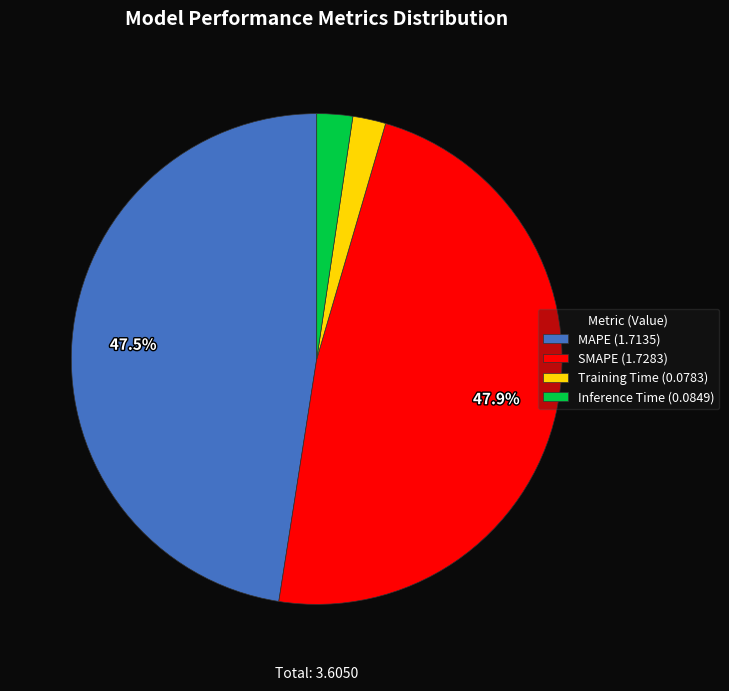

To the nearest percent, what is the difference between the SMAPE and Inference Time slice percentages?

46%